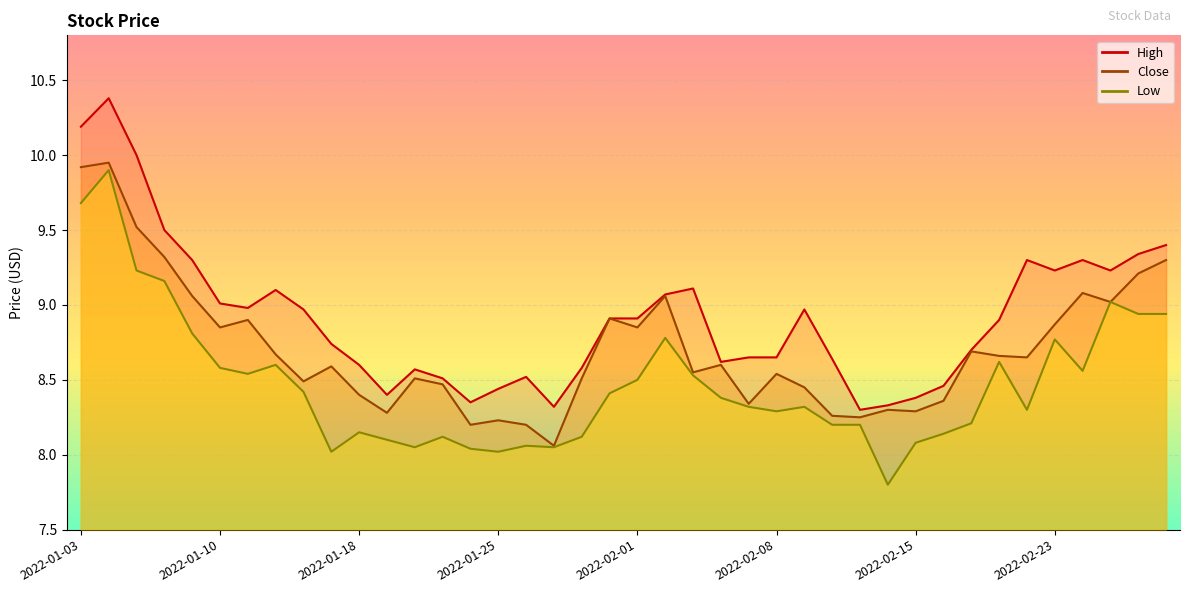

What is the label of the 35th point from the left?

2022-02-22